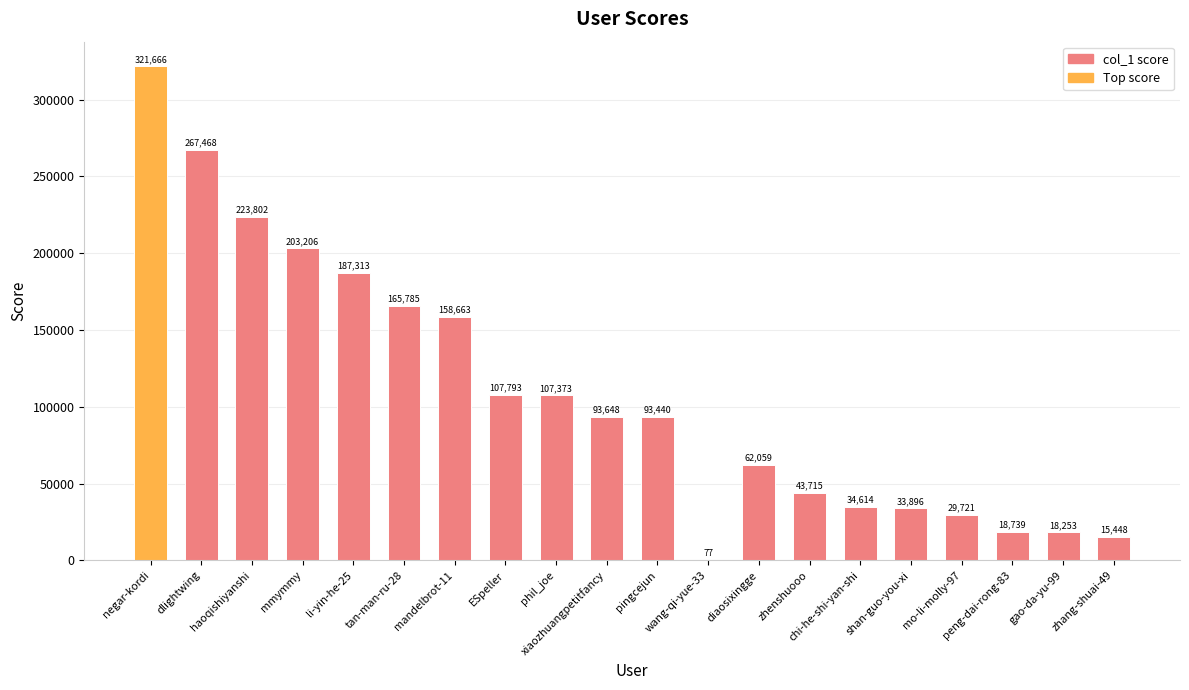

Which has a higher value, mandelbrot-11 or zhenshuooo?

mandelbrot-11